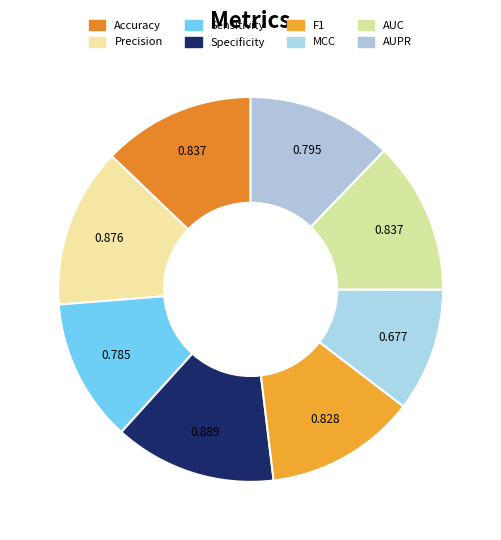

How many segments does this pie chart have?

8